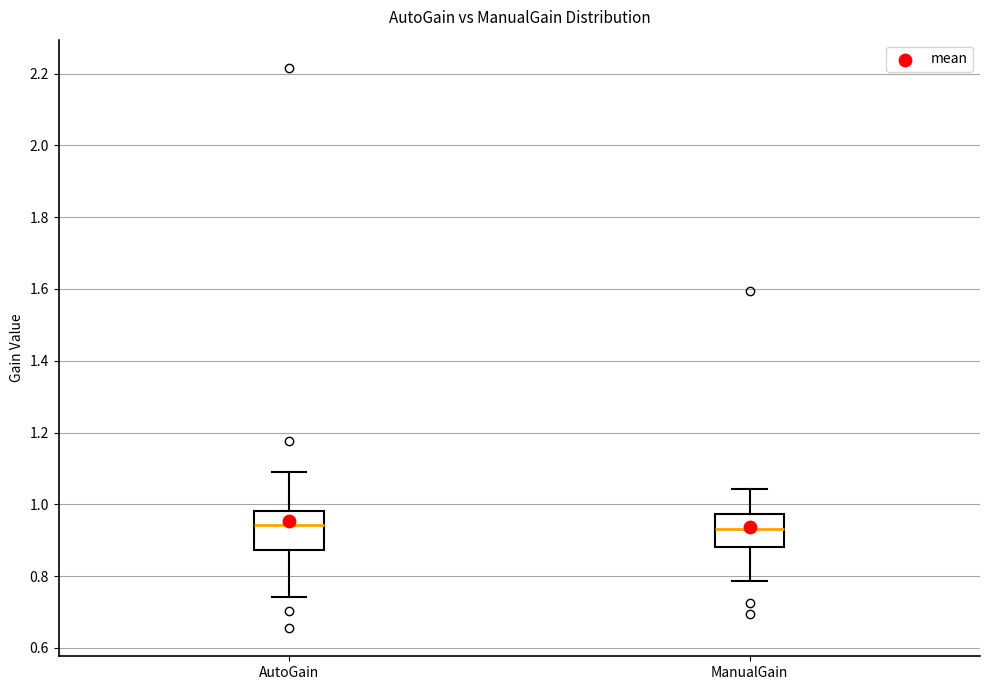

Reading left to right, transcribe this box plot: for each box, give where its median line is, the range the box spans, and where its two whiskers end, as read against the y-axis. The values are not printed on the chart, so give them approximately, as read against the axis.

AutoGain: median 0.94, box 0.88 to 0.98, whiskers 0.74 to 1.08
ManualGain: median 0.94, box 0.88 to 0.98, whiskers 0.78 to 1.04